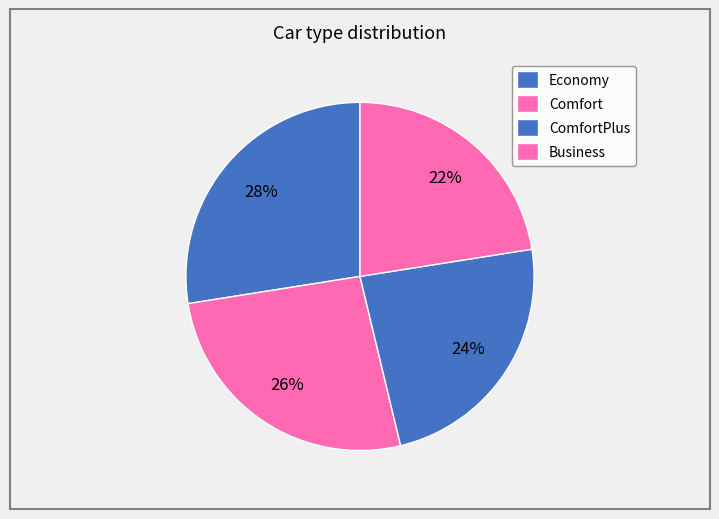

To the nearest percent, what is the combined percentage of ComfortPlus and Comfort?

50%